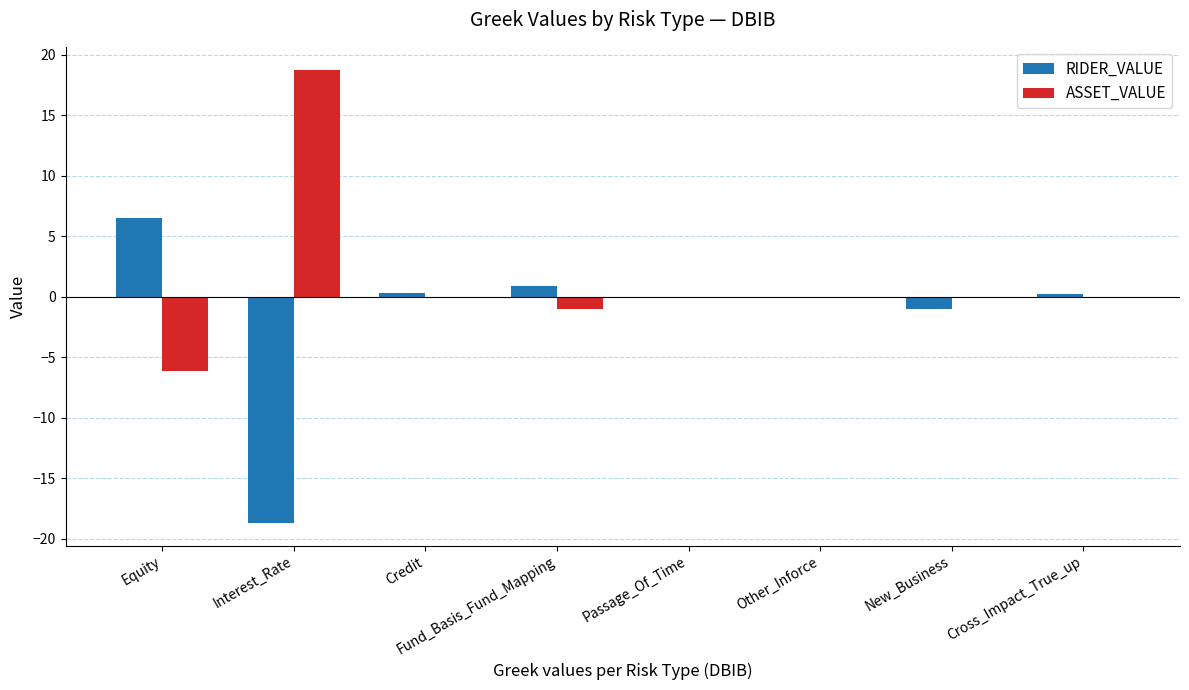

Does the chart contain stacked bars?

No